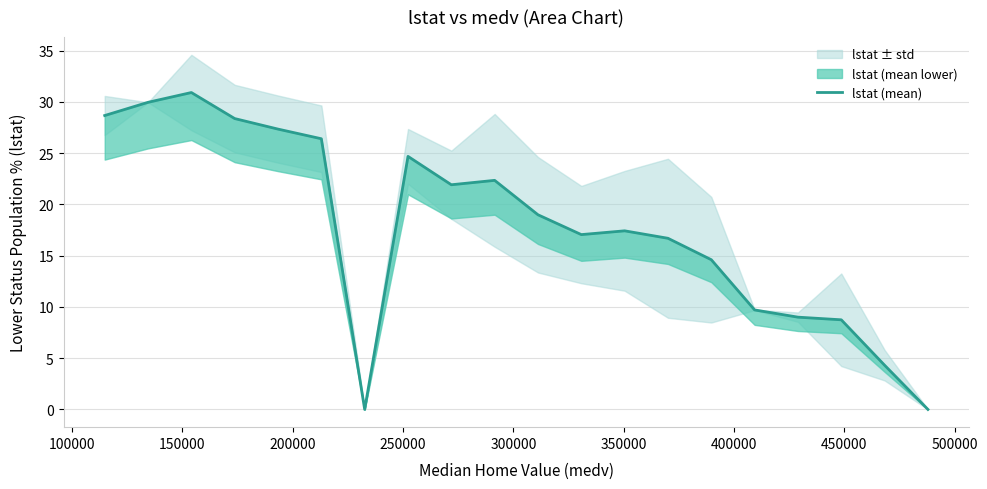

True or false: the data shows 30.9 at 150000.

True